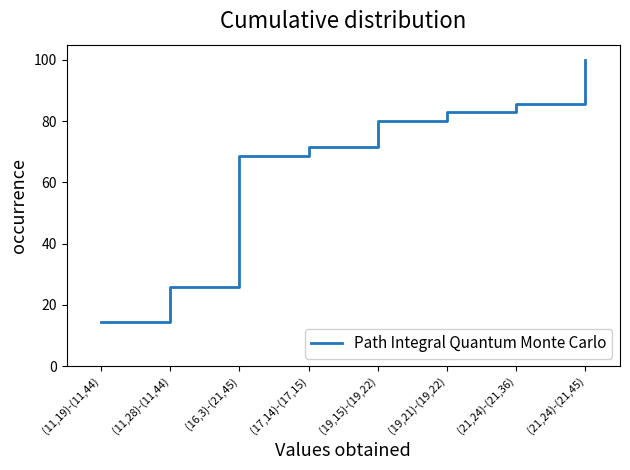

Reading left to right, what are all the values shown in this chart?

14.3	25.7	68.6	71.4	80.0	82.9	85.7	100.0